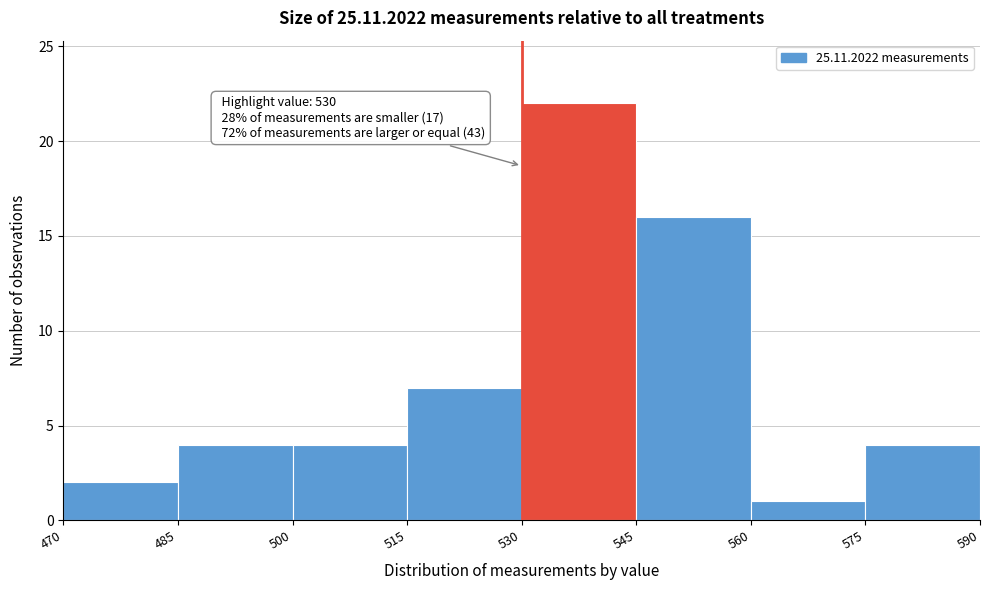

Over which range of the x-axis is the bar tallest?

530 to 545